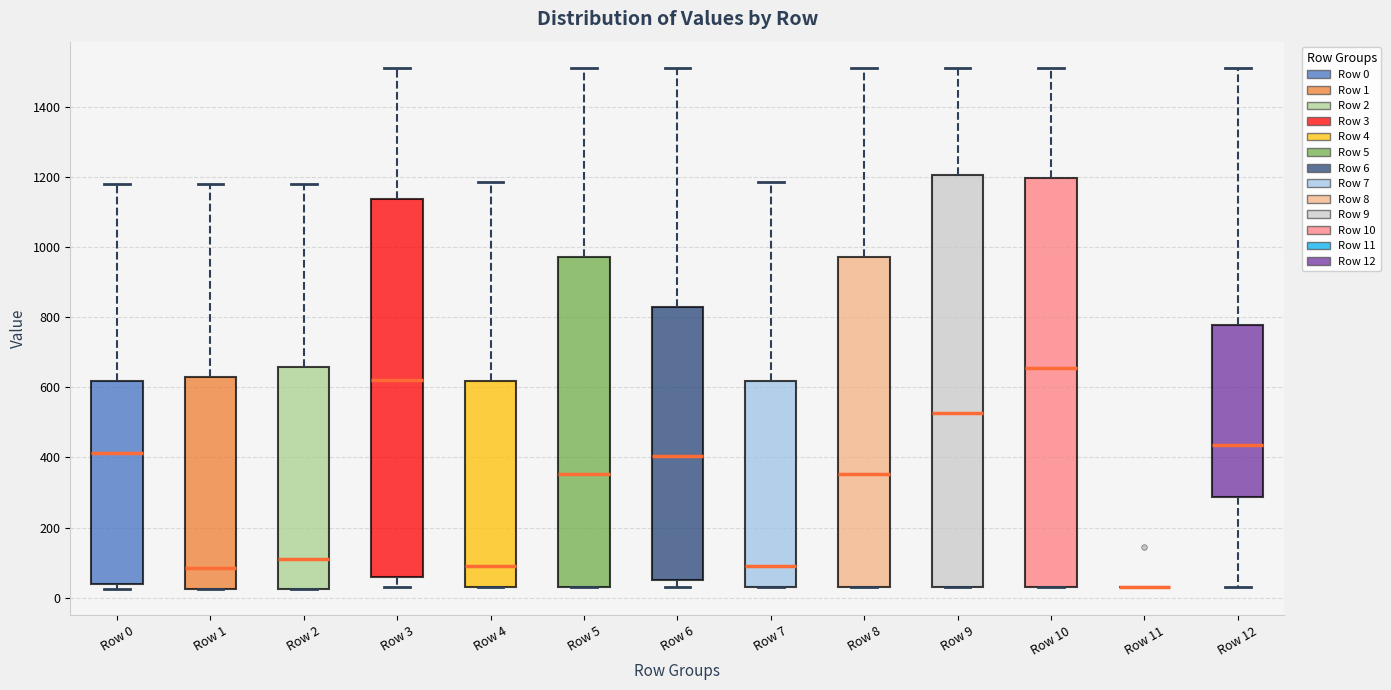

Where is the upper edge of the box for Row 5 on the y-axis? The values are not printed on the chart, so give them approximately, as read against the axis.

980